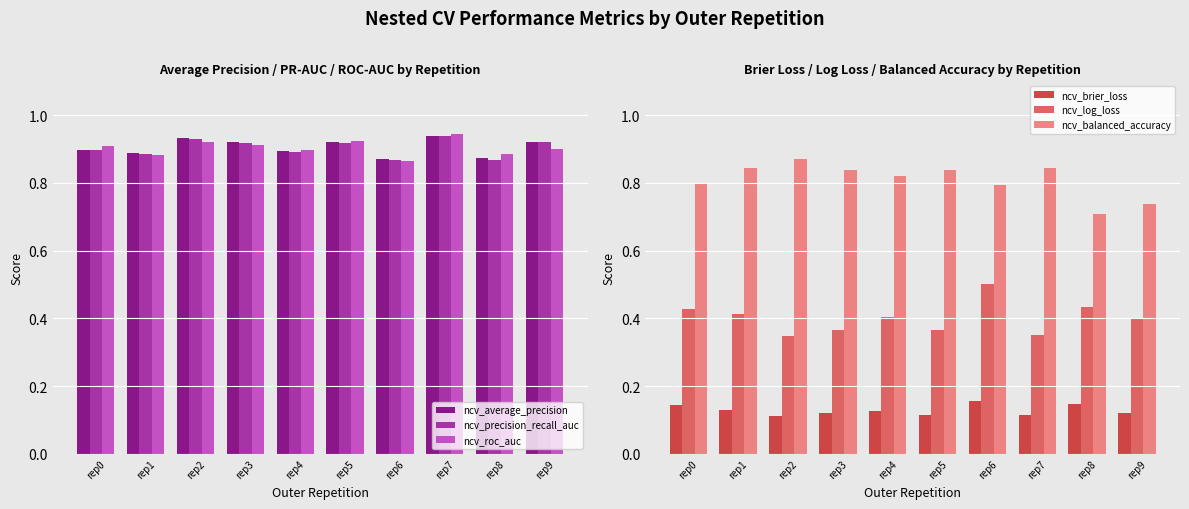

List the labels in order of ncv_balanced_accuracy value, largest first.

rep2, rep1, rep7, rep3, rep5, rep4, rep0, rep6, rep9, rep8